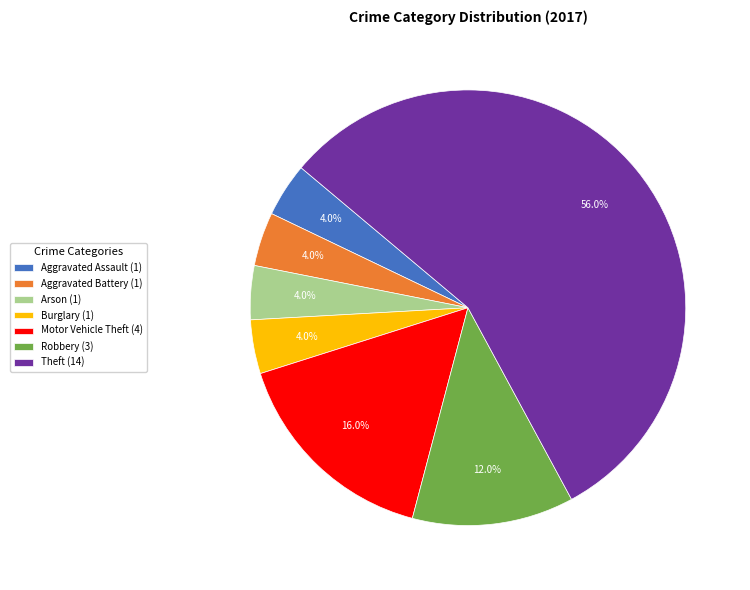

Which slice is the largest?

Theft (14)